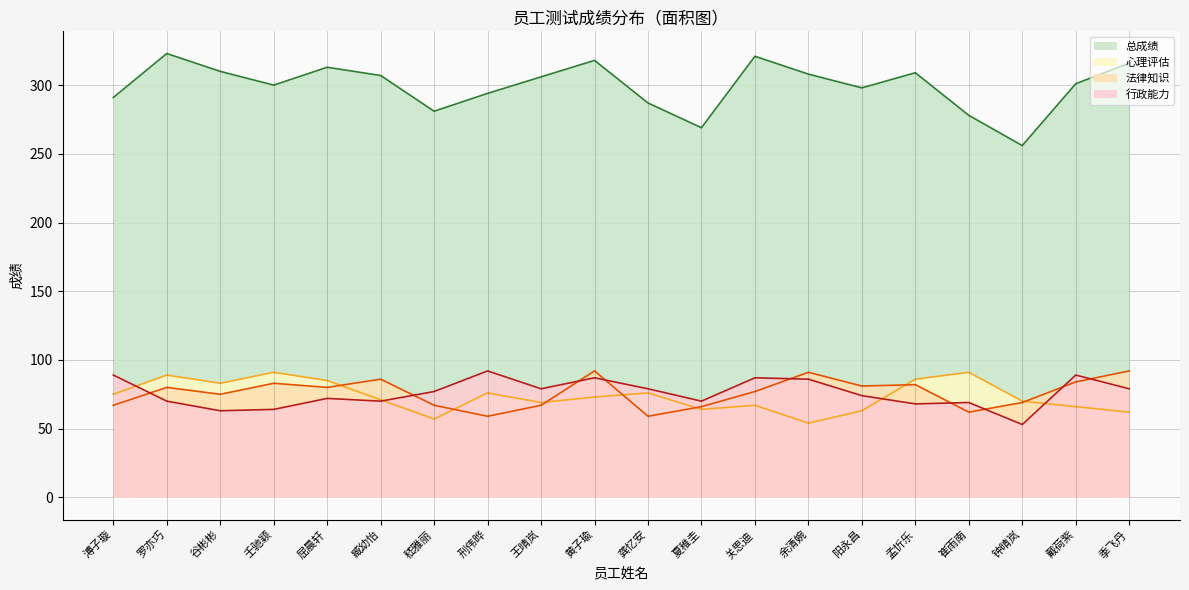

How many lines are shown in the chart?

4